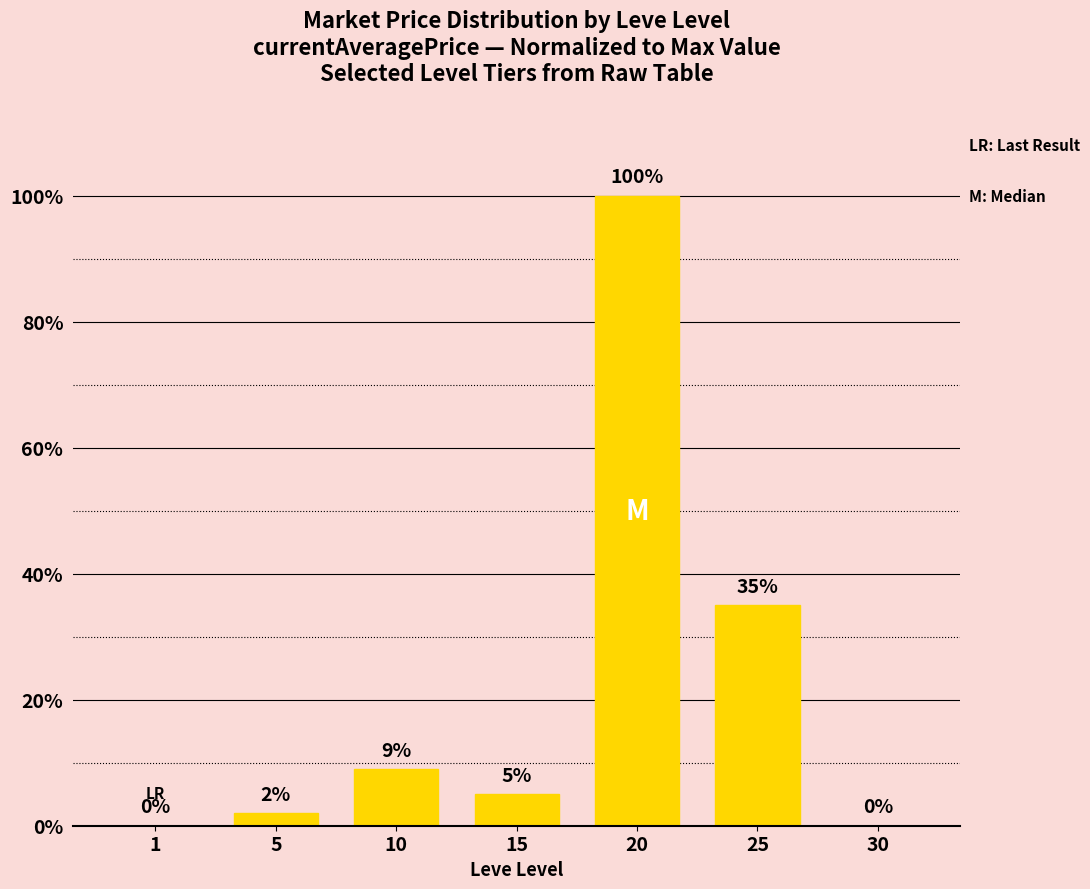

The chart shows a value of 35 at 25. True or false?

True